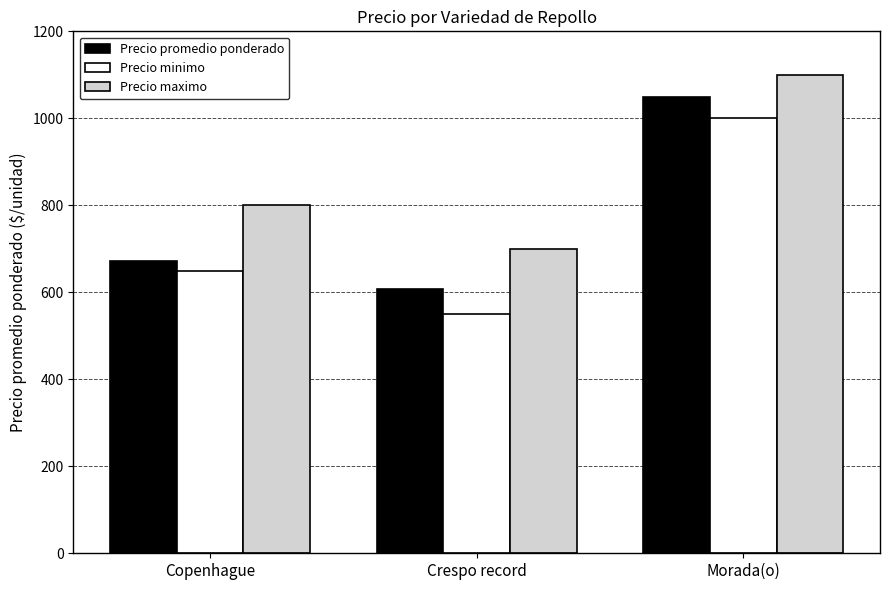

List the labels in order of Precio minimo value, smallest first.

Crespo record, Copenhague, Morada(o)